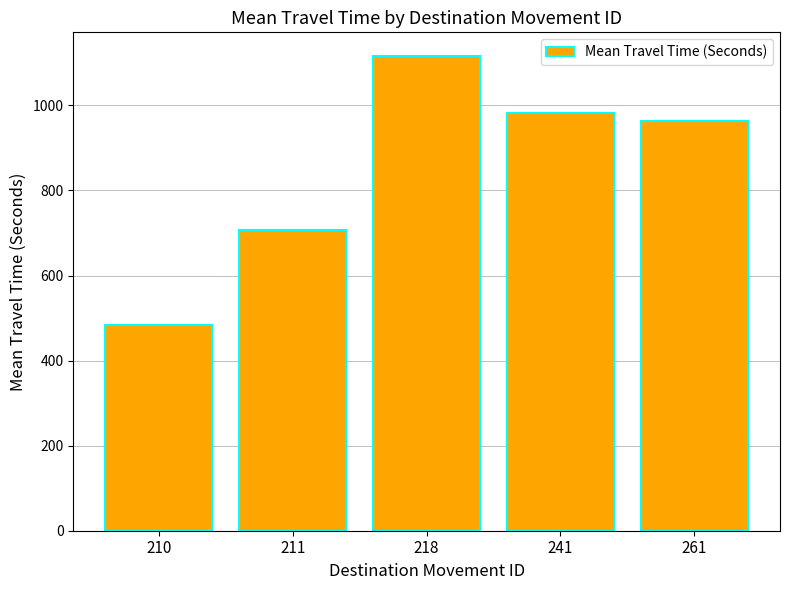

What is the minimum value shown in the chart?

484